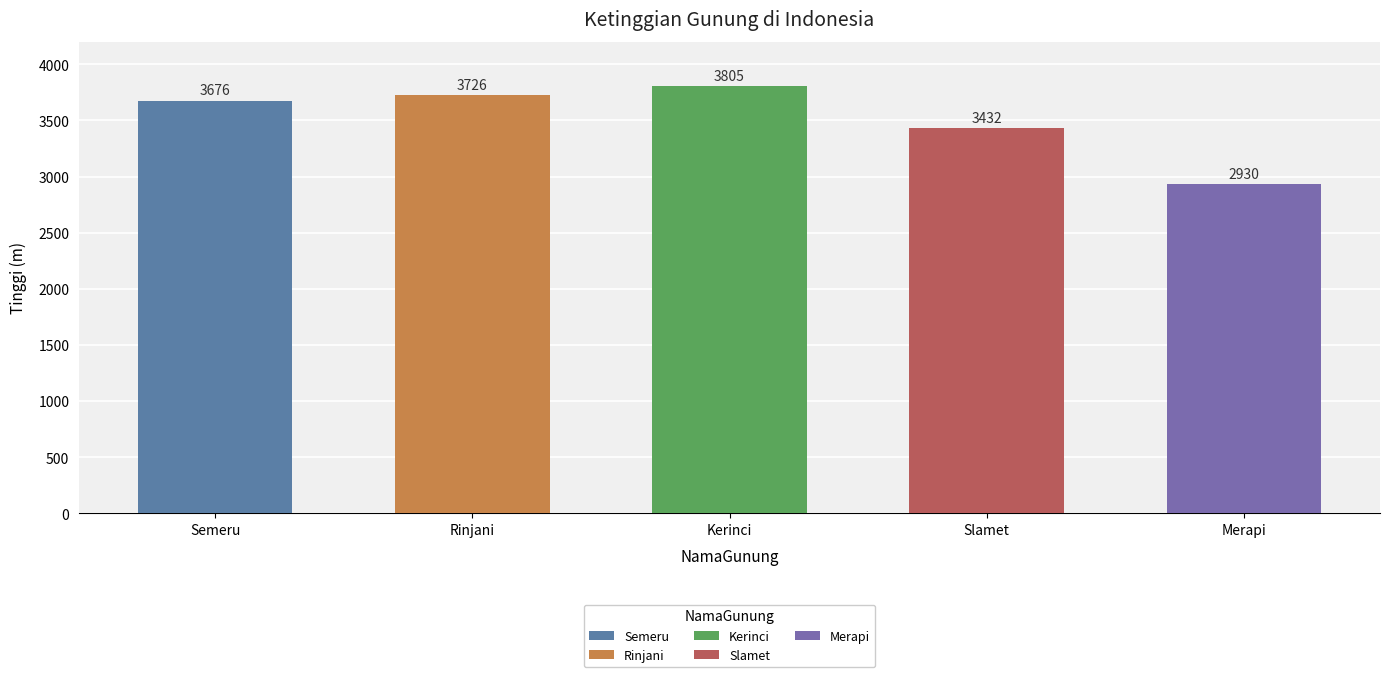

Rank the categories by value from highest to lowest.

Kerinci, Rinjani, Semeru, Slamet, Merapi